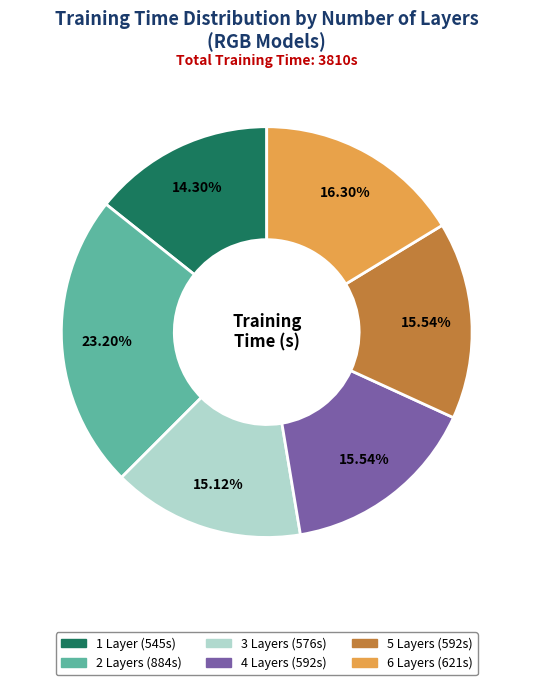

Does 4 represent more than half of the total?

No